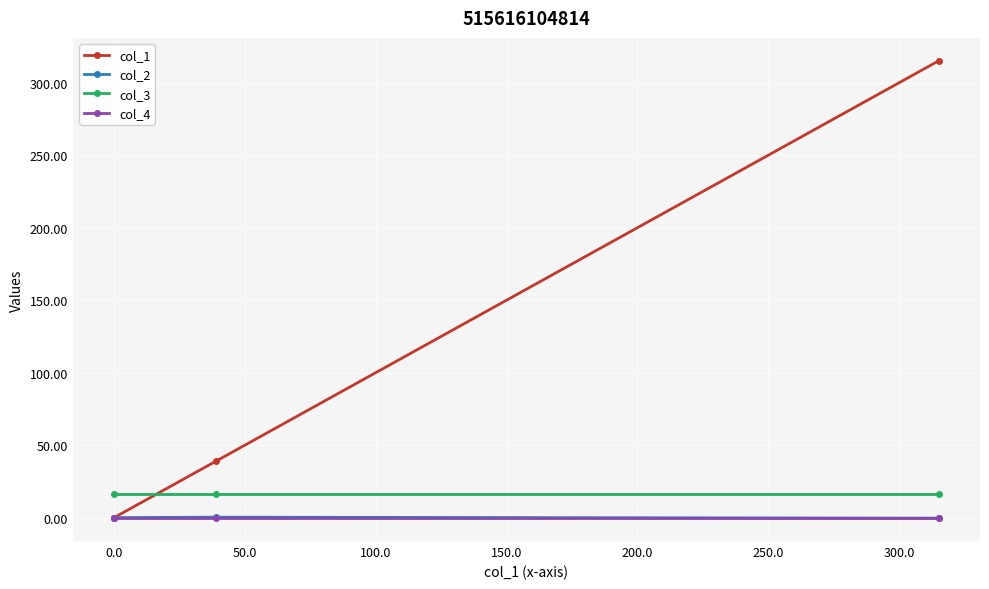

What is the value of the col_1 point at the 2nd from the left?

38.9